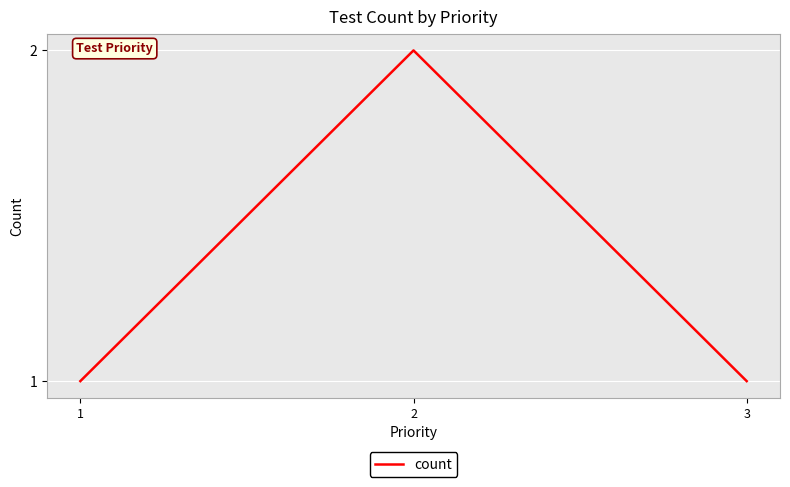

What is the ratio of the value at 3 to the value at 2?

0.5